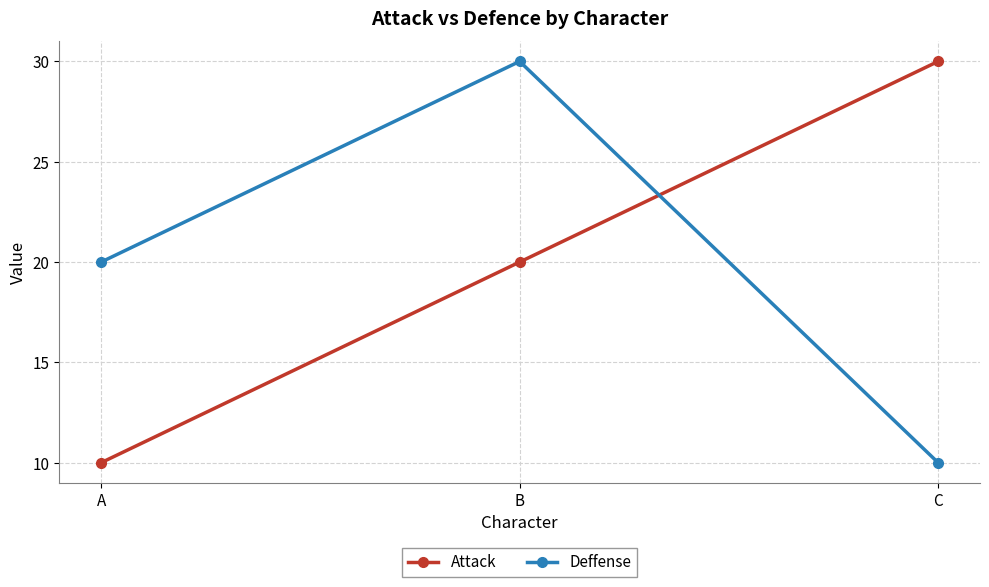

How many values in the Attack series are below 20?

1